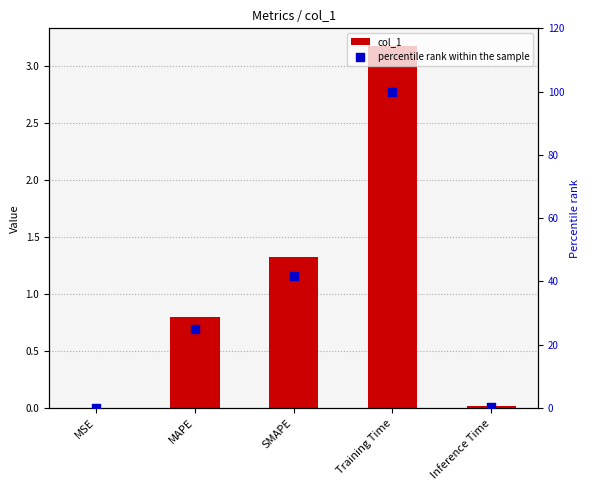

What are all the series names shown in the legend?

col_1, percentile rank within the sample